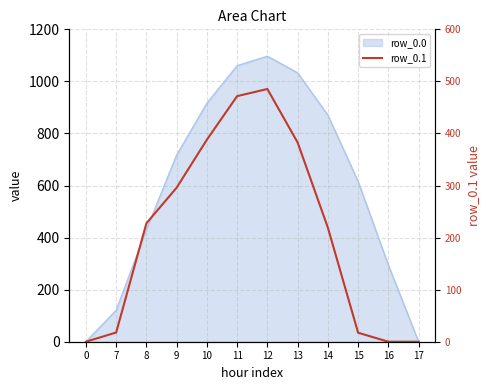

Does the chart have visible grid lines?

Yes